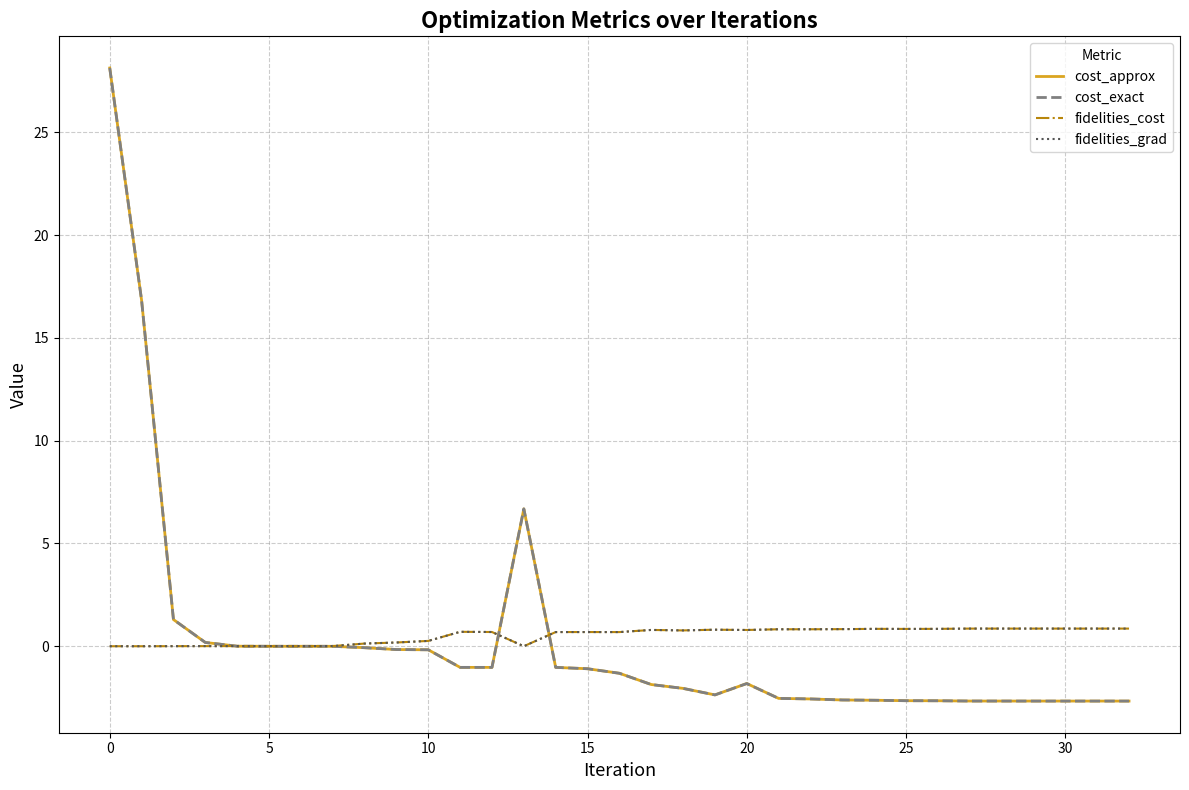

Which series has the widest spread of values?

cost_approx